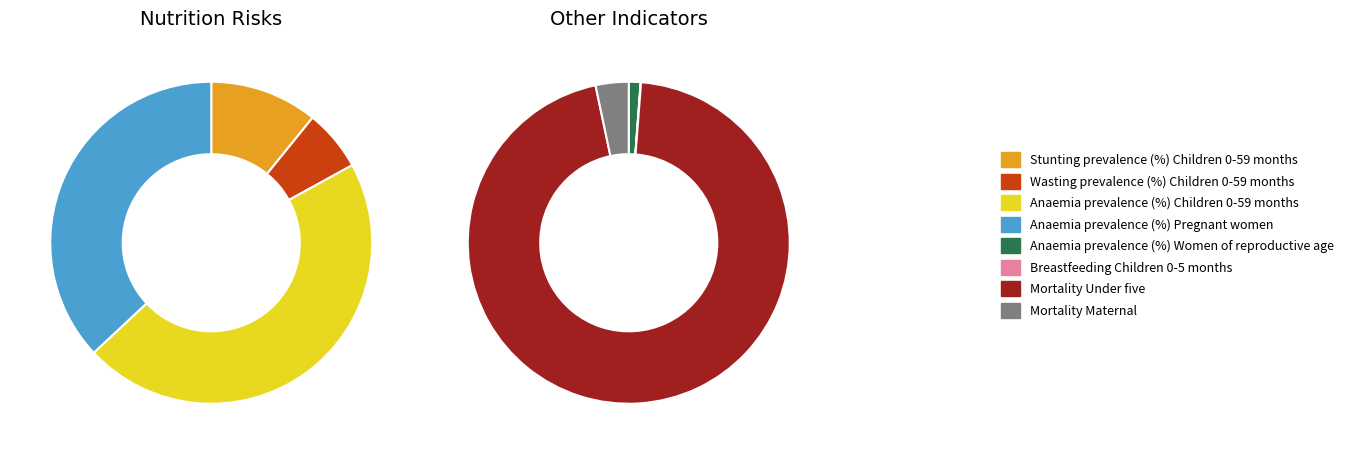

Which has a higher value, Wasting prevalence (%) Children 0-59 months or Anaemia prevalence (%) Pregnant women?

Anaemia prevalence (%) Pregnant women